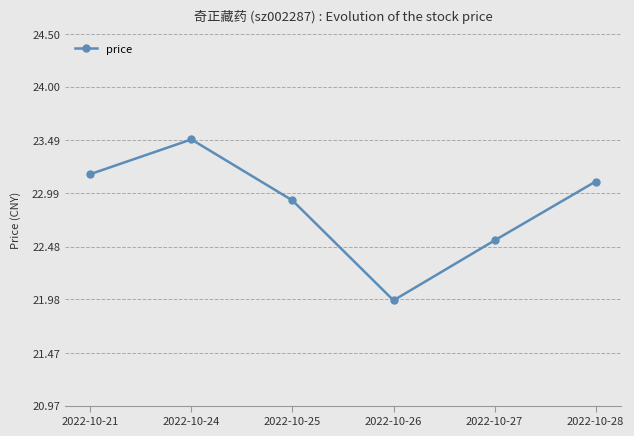

How many categories are shown in the chart?

6